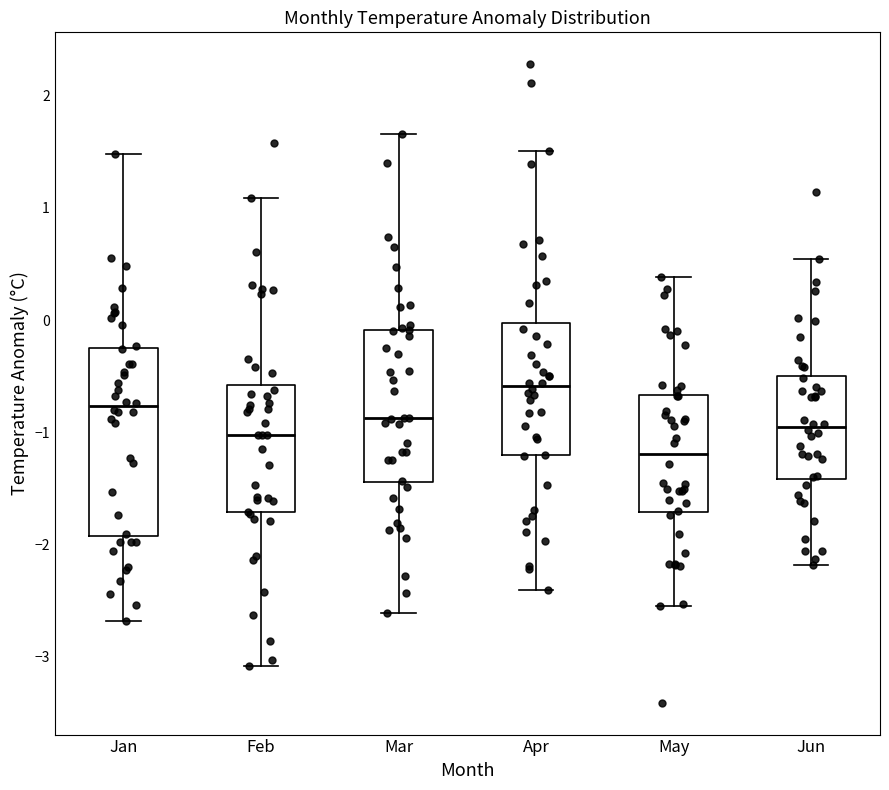

Which box is the tallest, from its lower edge to its upper edge?

Jan